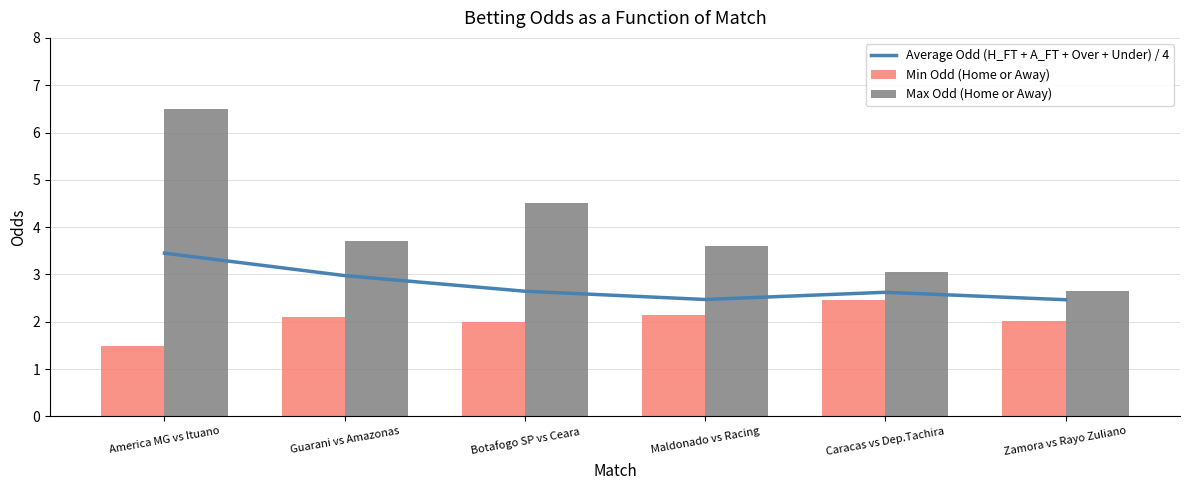

What is the sum of the Max Odd (Home or Away) values at Maldonado vs Racing and Caracas vs Dep.Tachira?

6.7